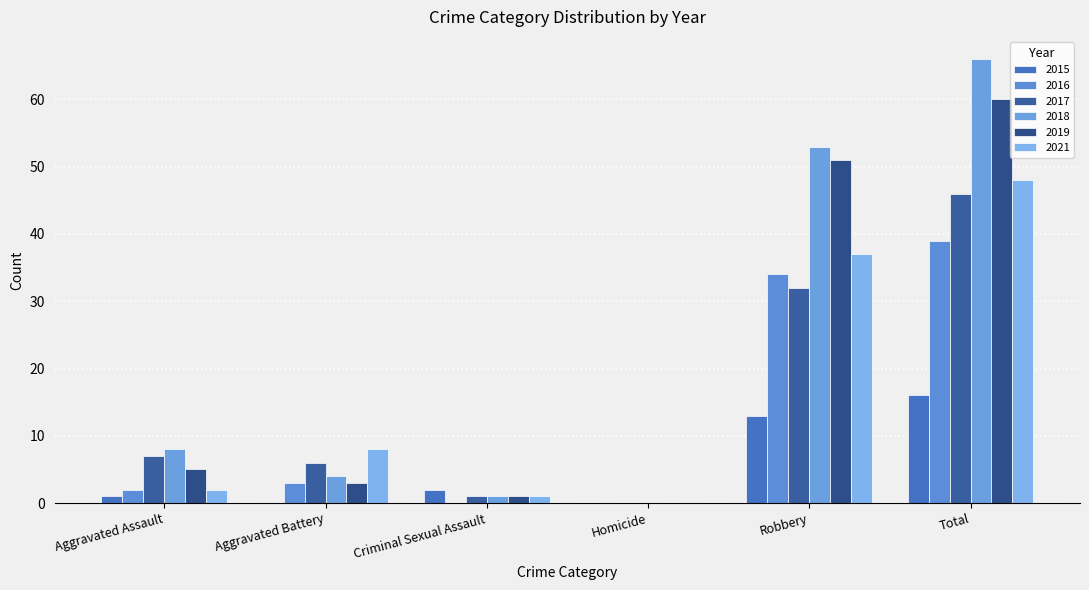

Reading left to right, extract all data points from this chart.

2015: 1	0	2	0	13	16
2017: 7	6	1	0	32	46
2018: 8	4	1	0	53	66
2019: 5	3	1	0	51	60
2021: 2	8	1	0	37	48
2016: 2	3	0	0	34	39